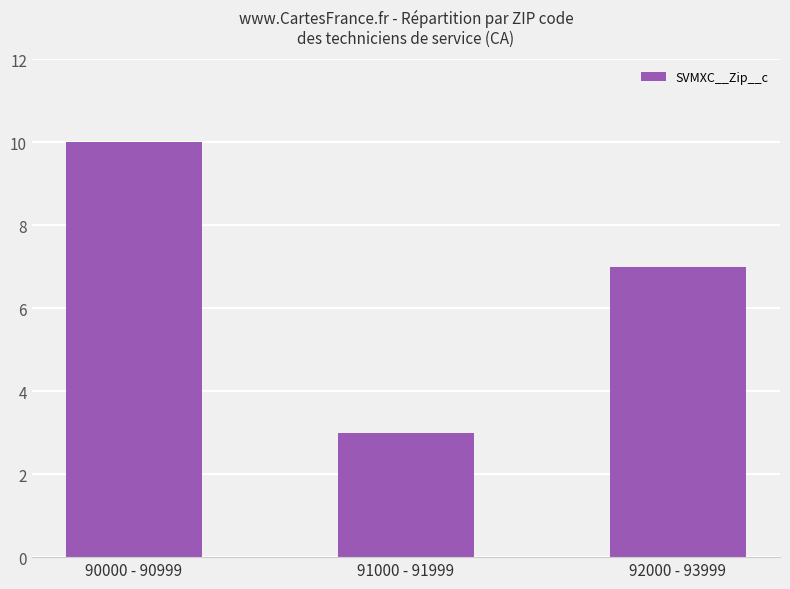

What is the difference between the maximum and minimum values?

7